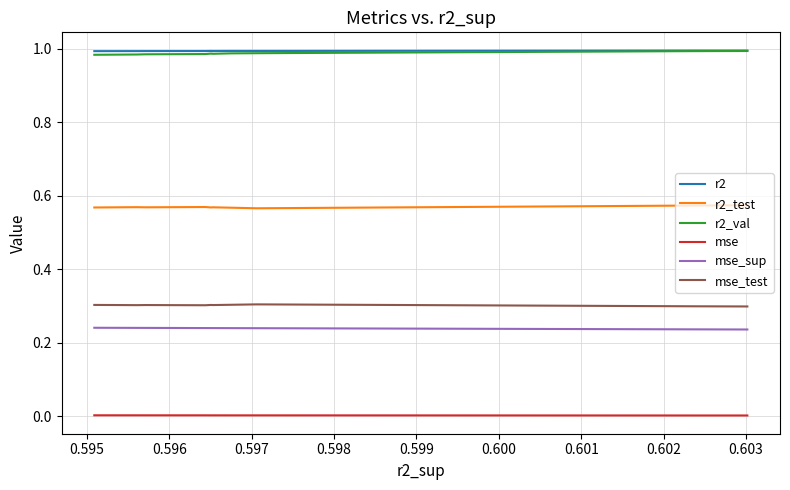

True or false: mse_test and mse intersect in this chart.

False